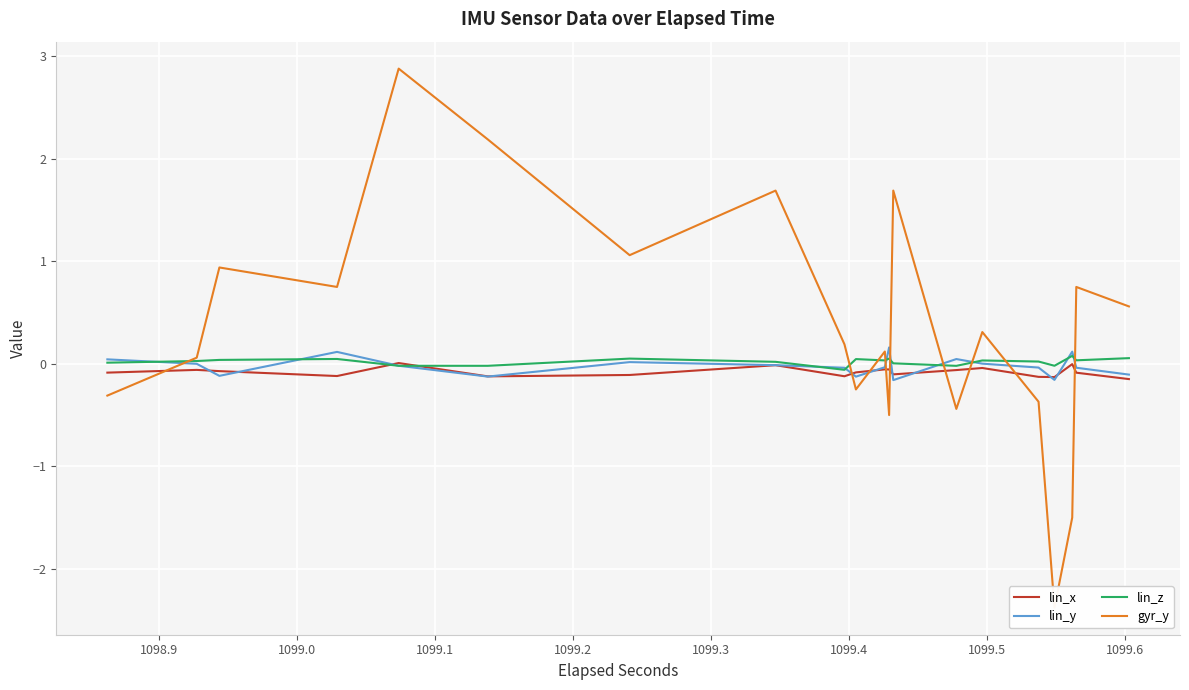

What is the difference between the maximum and second lowest values in the lin_y series?

0.3